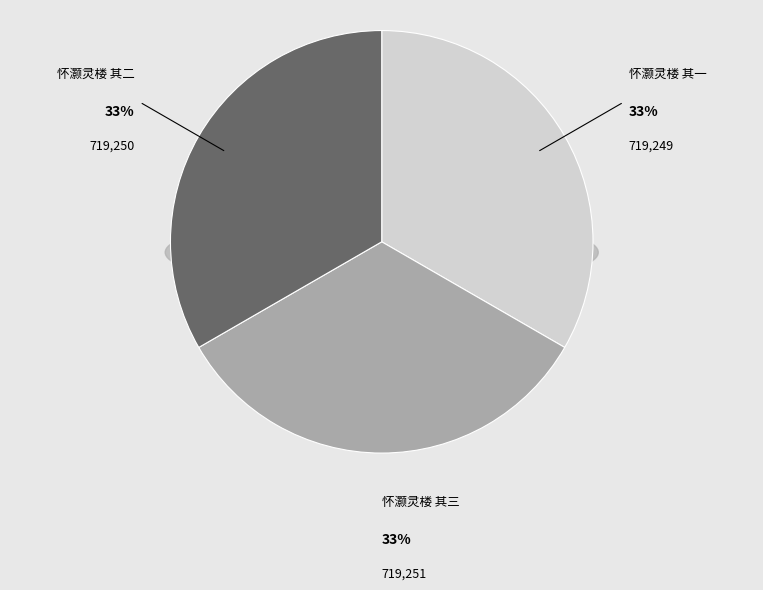

Rank the categories by value from lowest to highest.

怀灏灵楼 其一, 怀灏灵楼 其二, 怀灏灵楼 其三